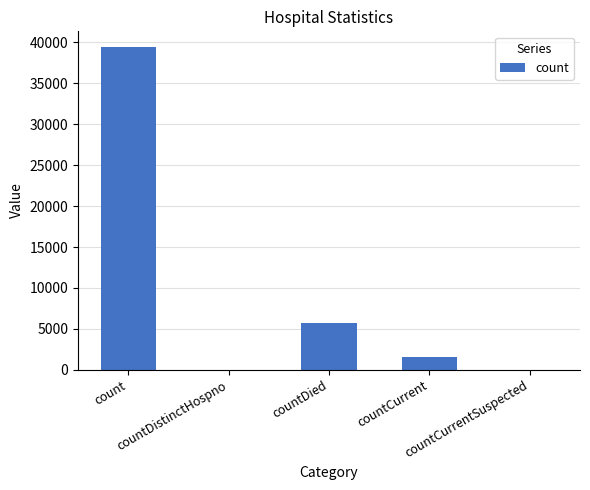

What is the average value?

9327